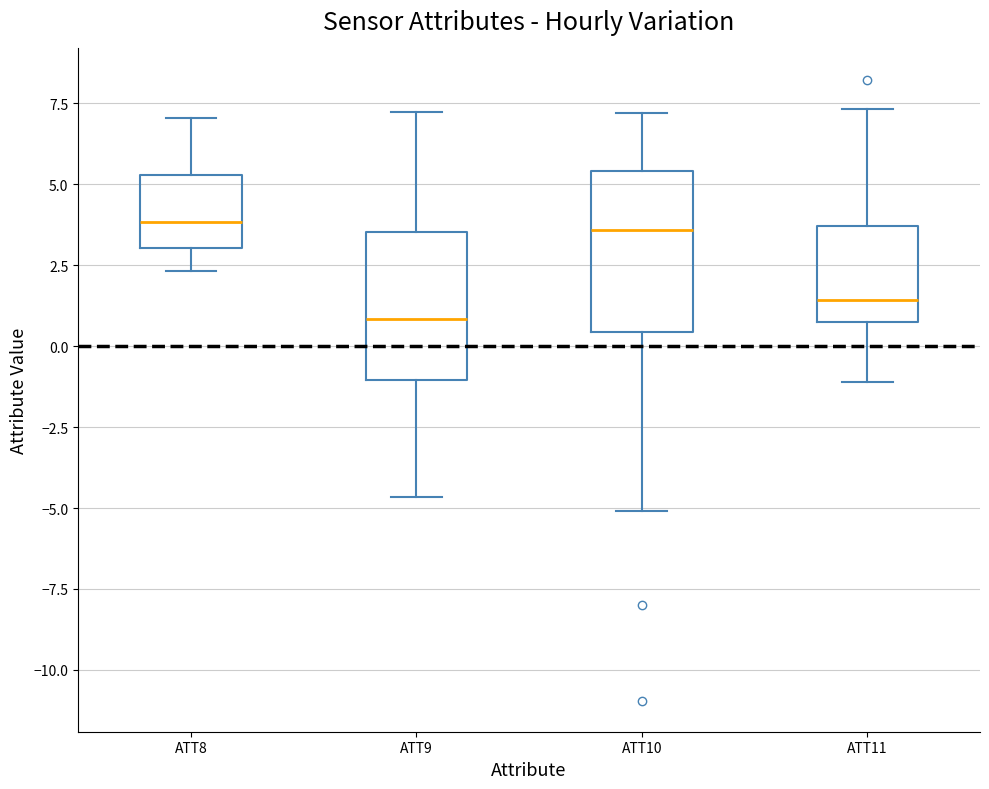

Reading left to right, transcribe this box plot: for each box, give where its median line is, the range the box spans, and where its two whiskers end, as read against the y-axis. The values are not printed on the chart, so give them approximately, as read against the axis.

ATT8: median 4.0, box 3.0 to 5.5, whiskers 2.5 to 7.0
ATT9: median 1.0, box -1.0 to 3.5, whiskers -4.5 to 7.0
ATT10: median 3.5, box 0.5 to 5.5, whiskers -5.0 to 7.0
ATT11: median 1.5, box 0.5 to 3.5, whiskers -1.0 to 7.5